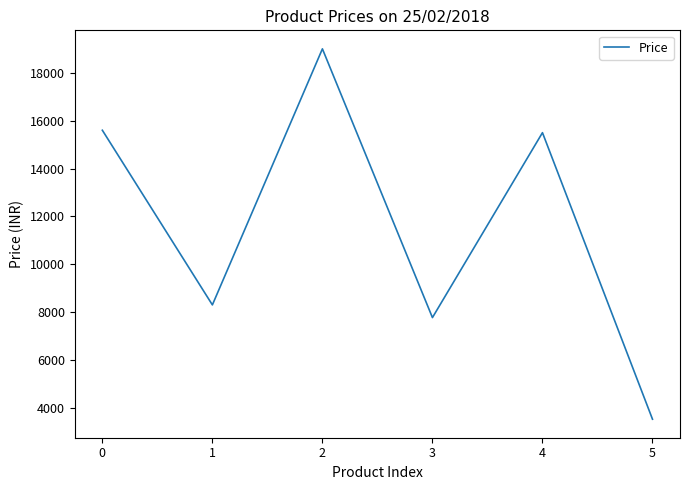

Reading left to right, list all the values displayed in this chart.

15600	8305	19000	7775	15499	3530